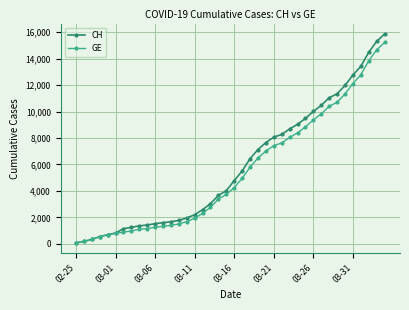

Which series has the widest spread of values?

CH